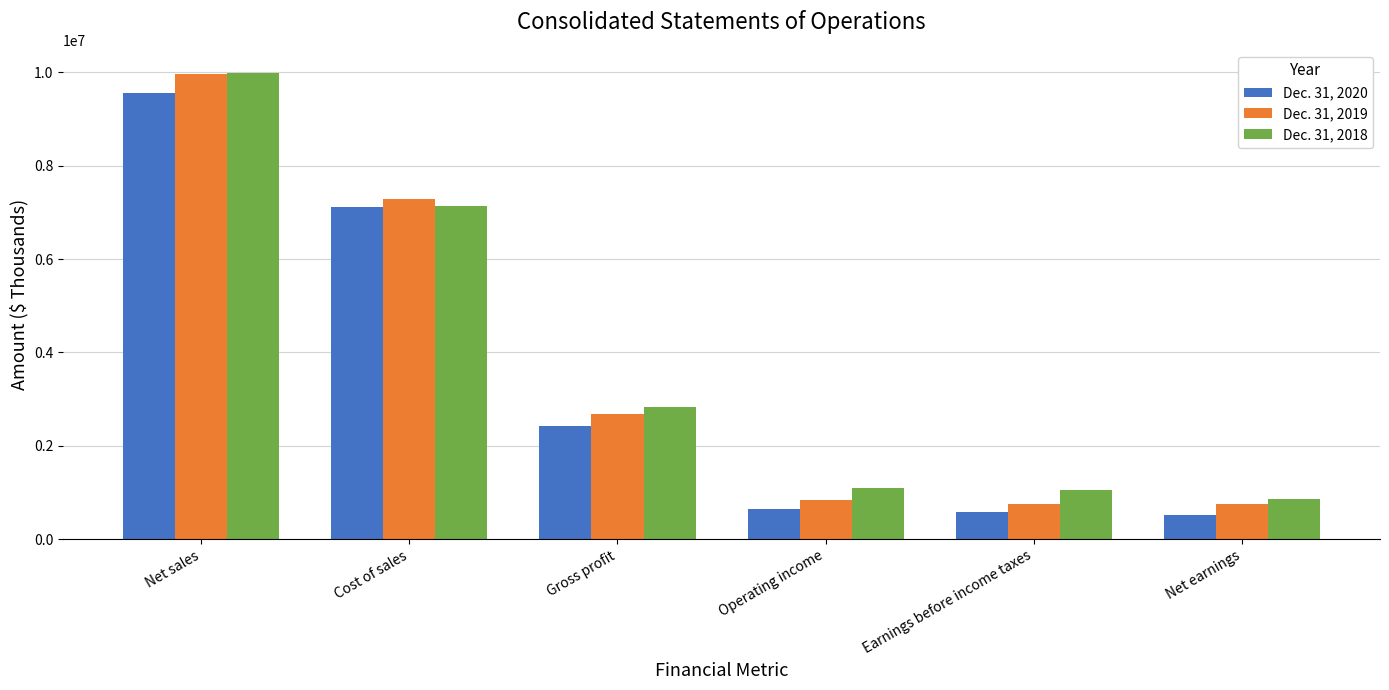

At which category is the sum across all series the highest?

Net sales